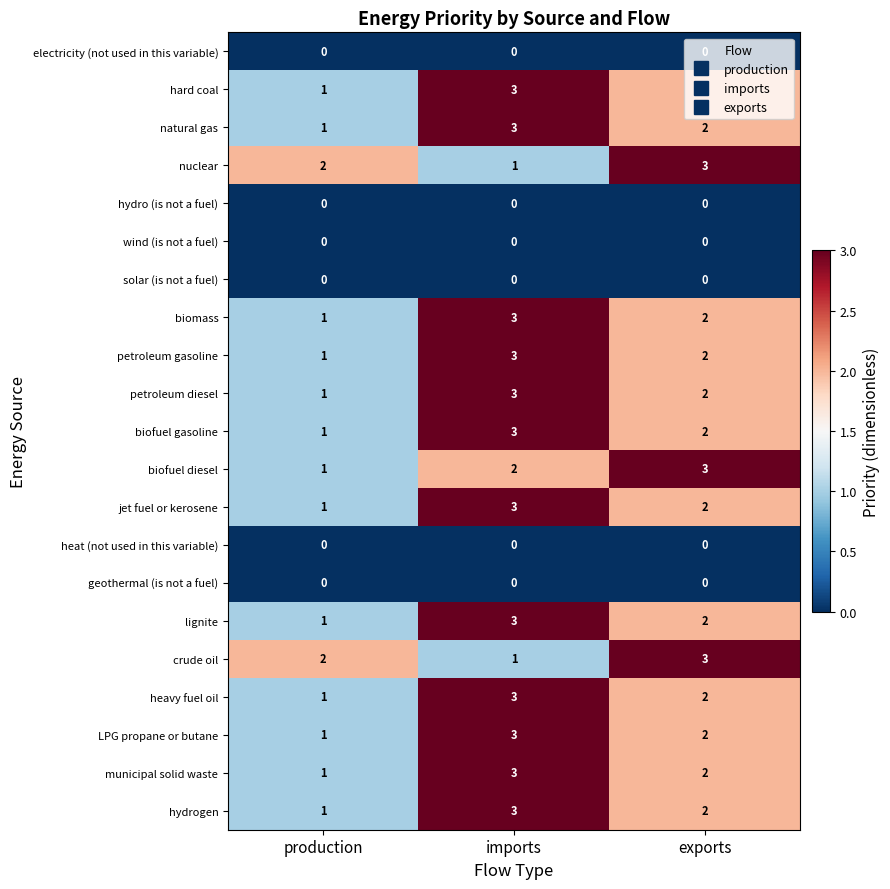

List the labels in order of biofuel gasoline value, smallest first.

production, exports, imports